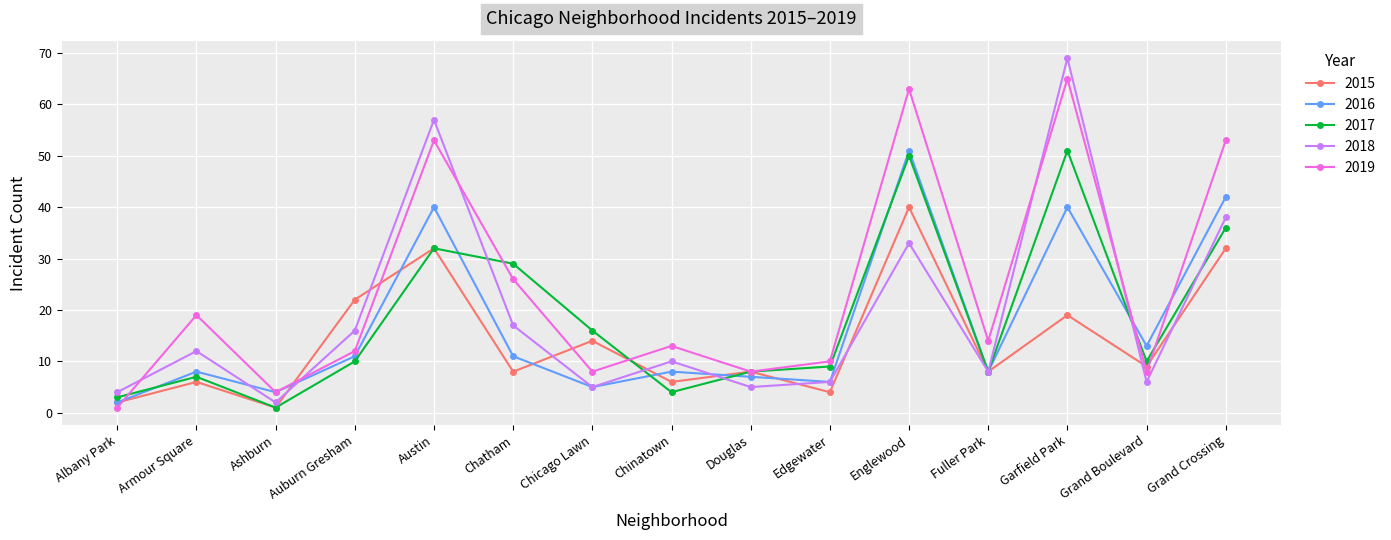

The value of 2018 at Chicago Lawn is 5. True or false?

True